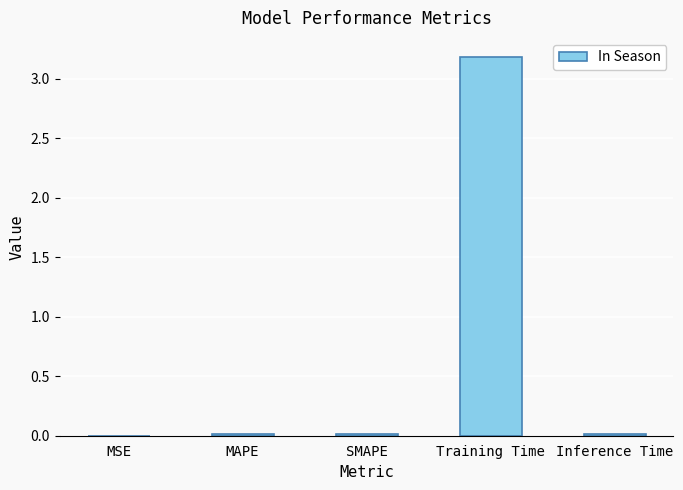

Between MAPE and Training Time, which is larger?

Training Time